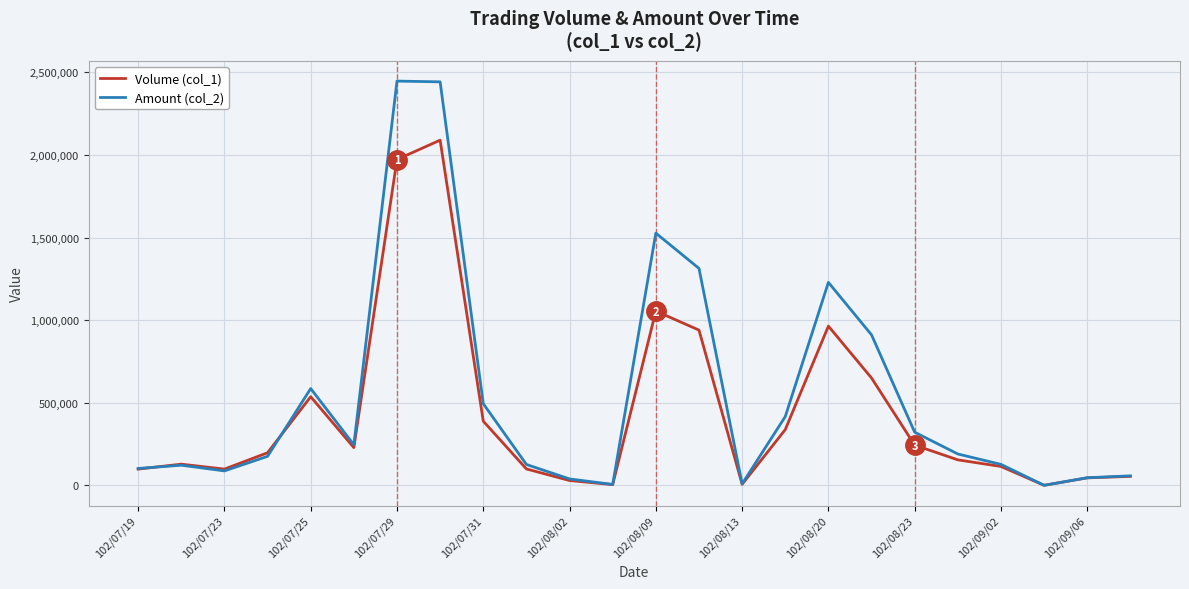

True or false: Volume (col_1) has more than 2 points higher than both neighbors.

True